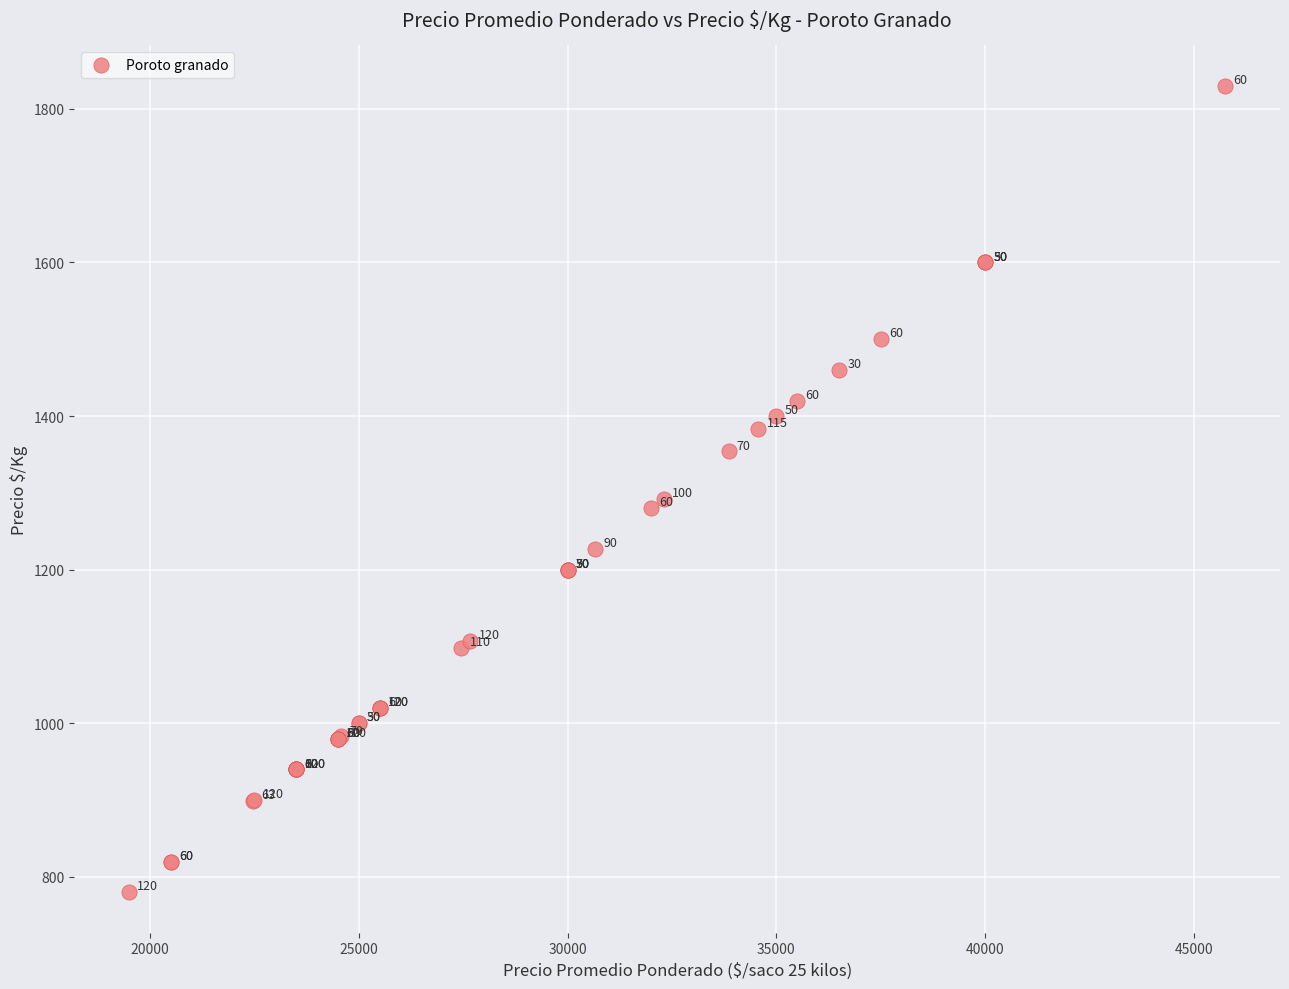

What Y value in the scatter plot is closest to 1305?

1292